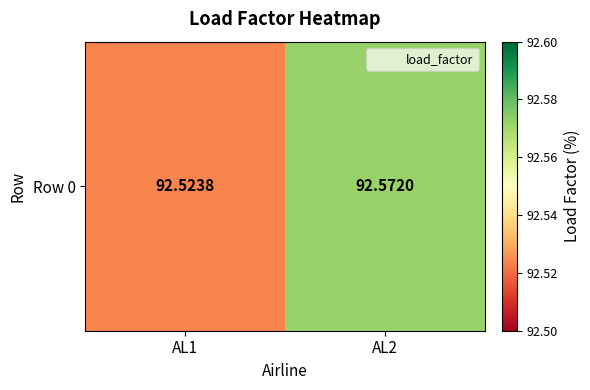

List the labels in order of value, largest first.

AL2, AL1